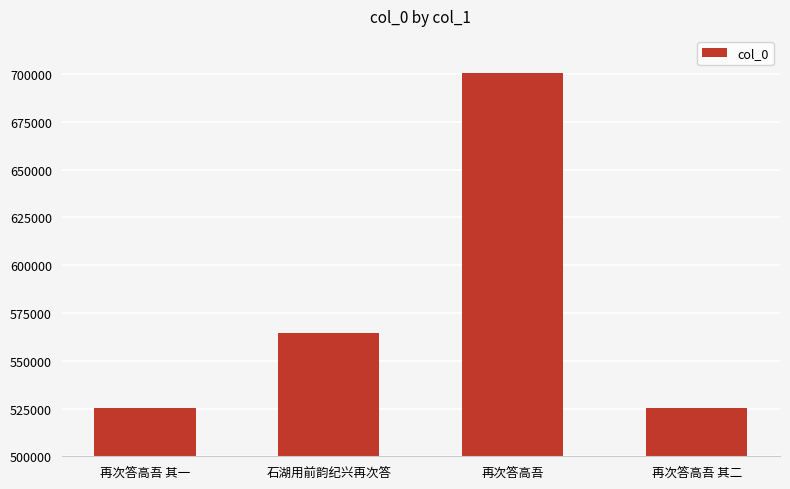

Which label corresponds to the largest value in the chart?

再次答高吾